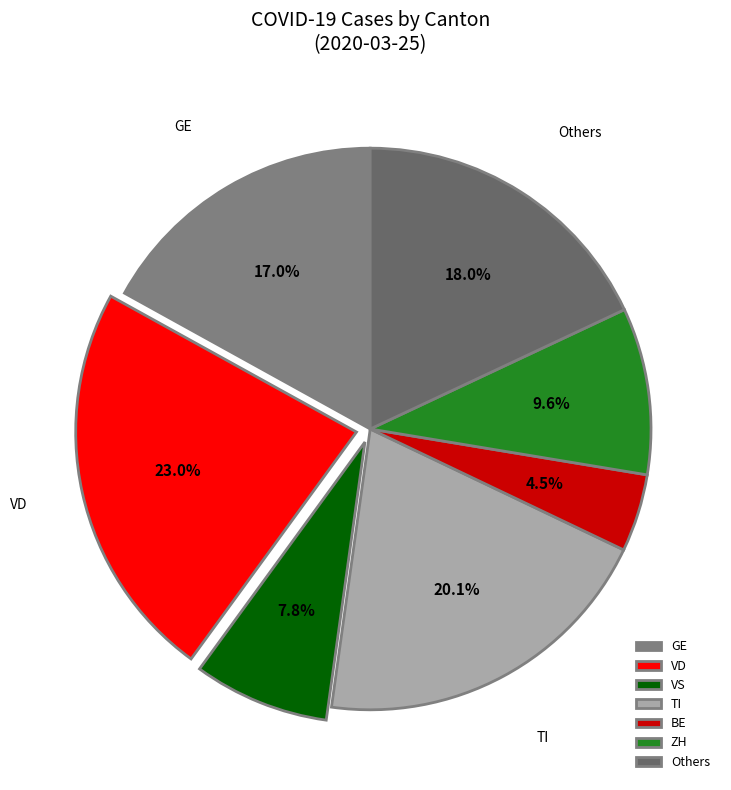

What is the smallest slice in the pie chart?

BE